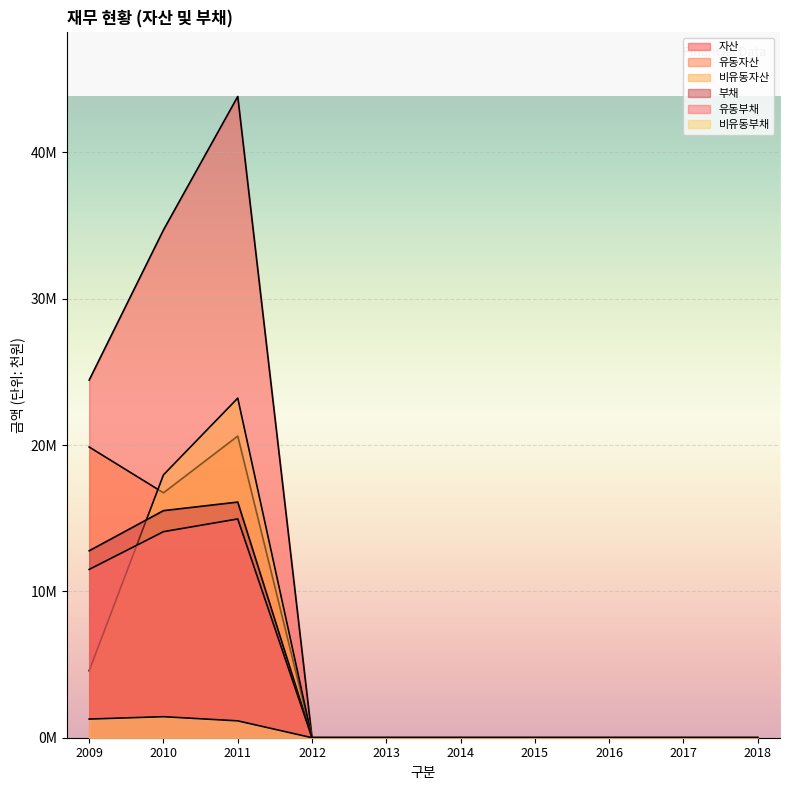

What is the value of the 비유동자산 point at the 3rd from the left?

23205312